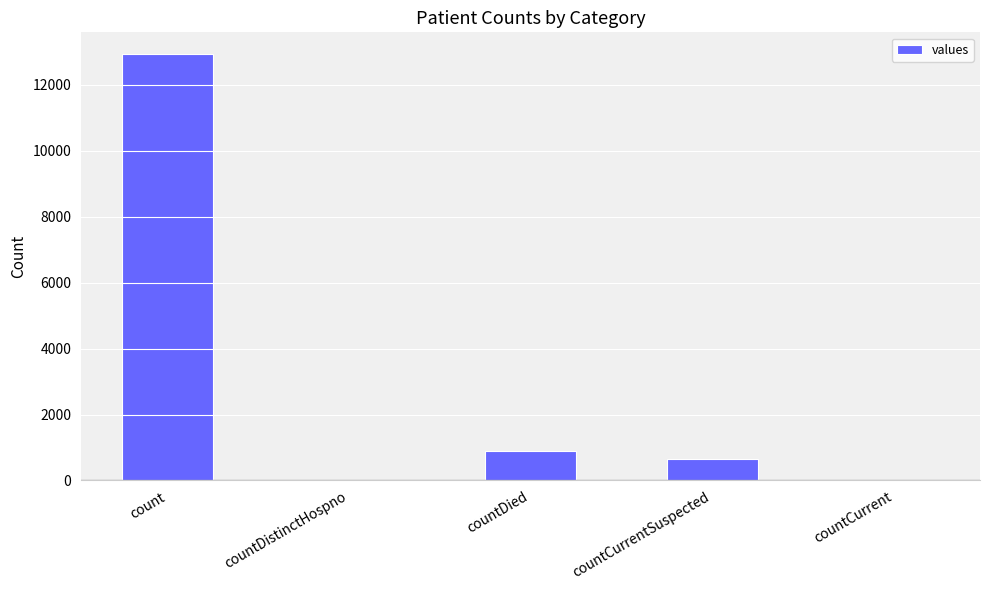

Which has a higher value, countDistinctHospno or count?

count